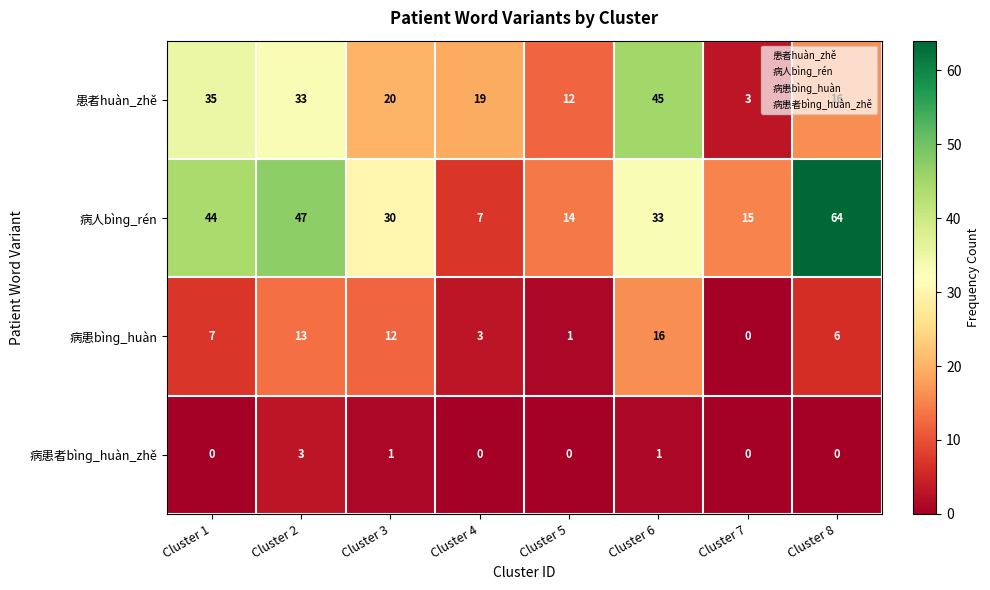

Count the number of data series in this chart.

4